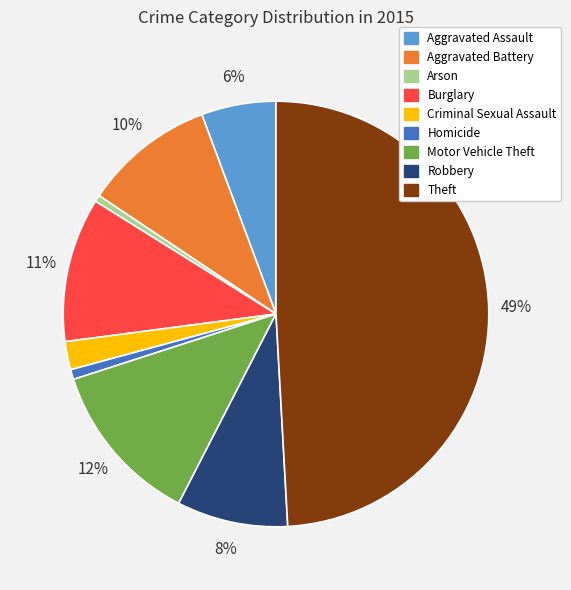

Approximately how many times larger is the value at Aggravated Assault compared to Aggravated Battery?

0.6